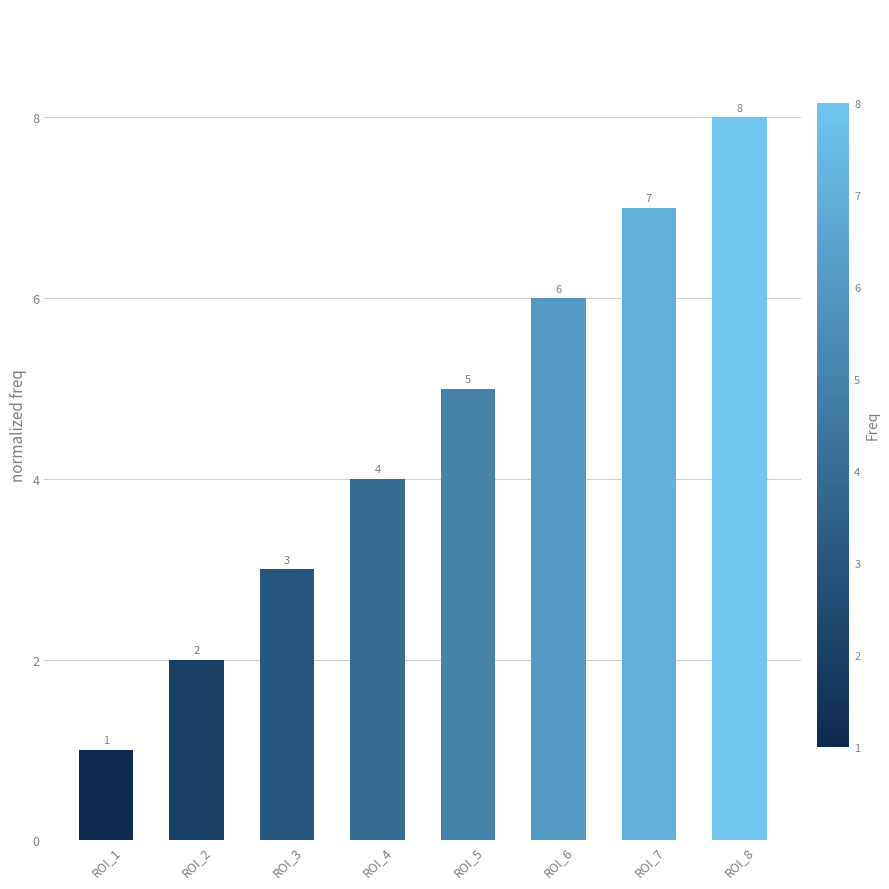

What is the difference between the second highest and second lowest values?

5